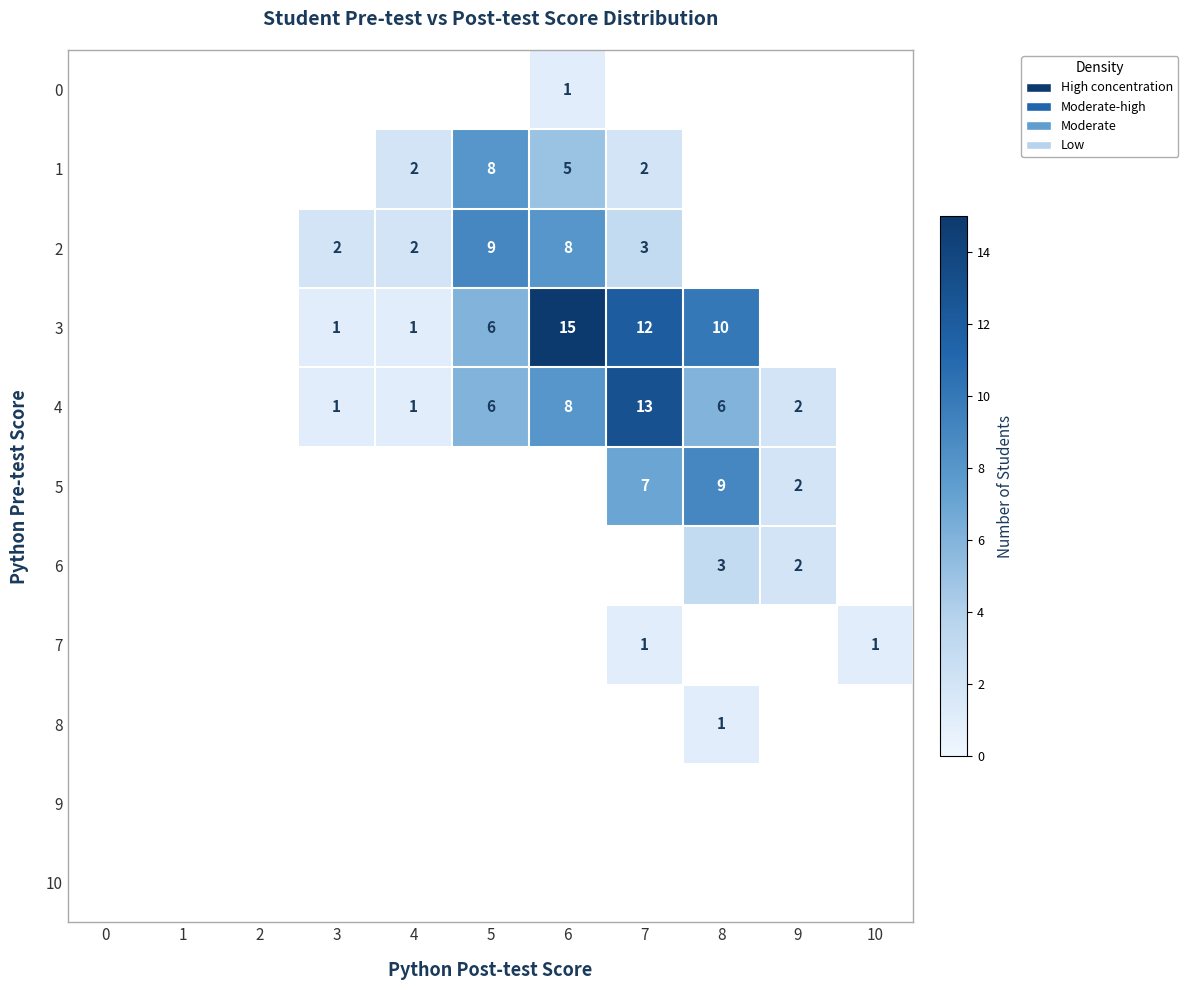

What is the difference between the 1 values at 7 and 5?

6